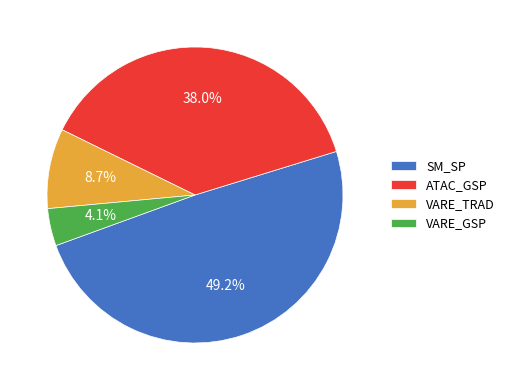

Which has a higher value, VARE_TRAD or SM_SP?

SM_SP